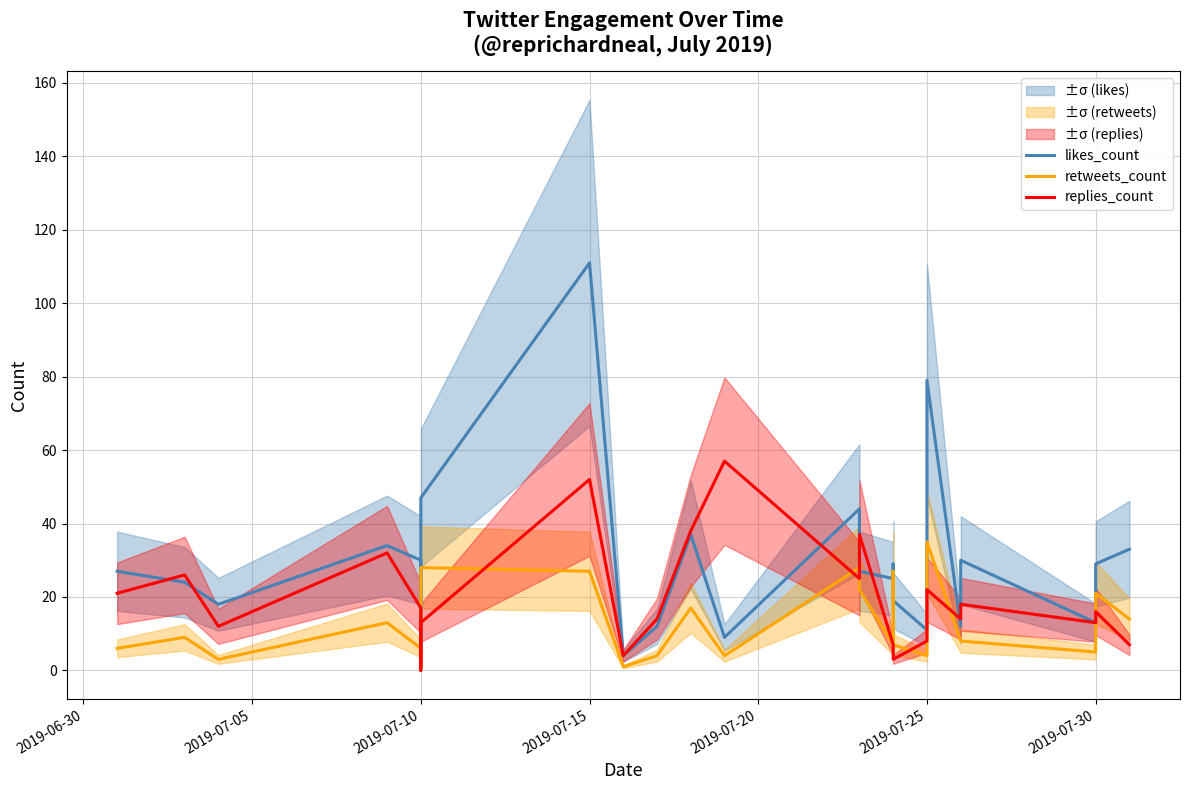

List the series in order of their overall mean, highest first.

likes_count, replies_count, retweets_count